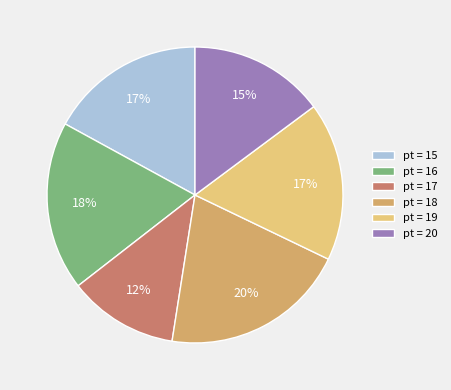

Is the sum of pt = 19 and pt = 17 greater than half?

No